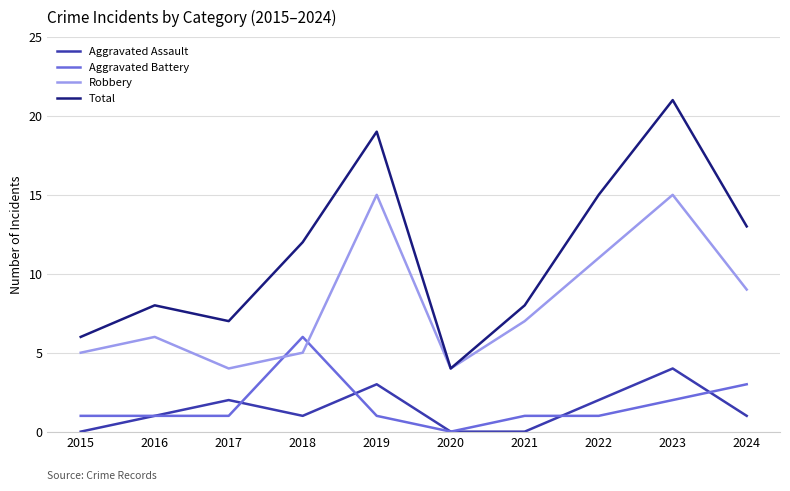

What is the highest value of the Total series?

21